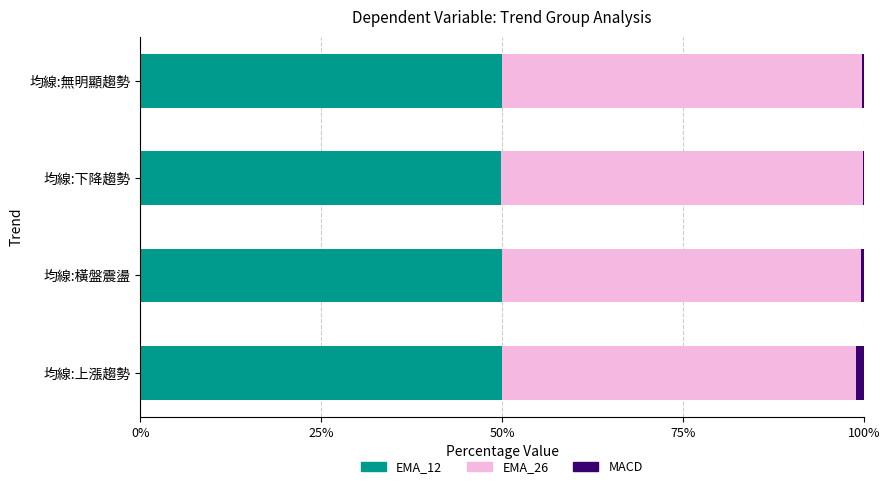

The value of EMA_12 at 均線:下降趨勢 is 49.9. True or false?

True